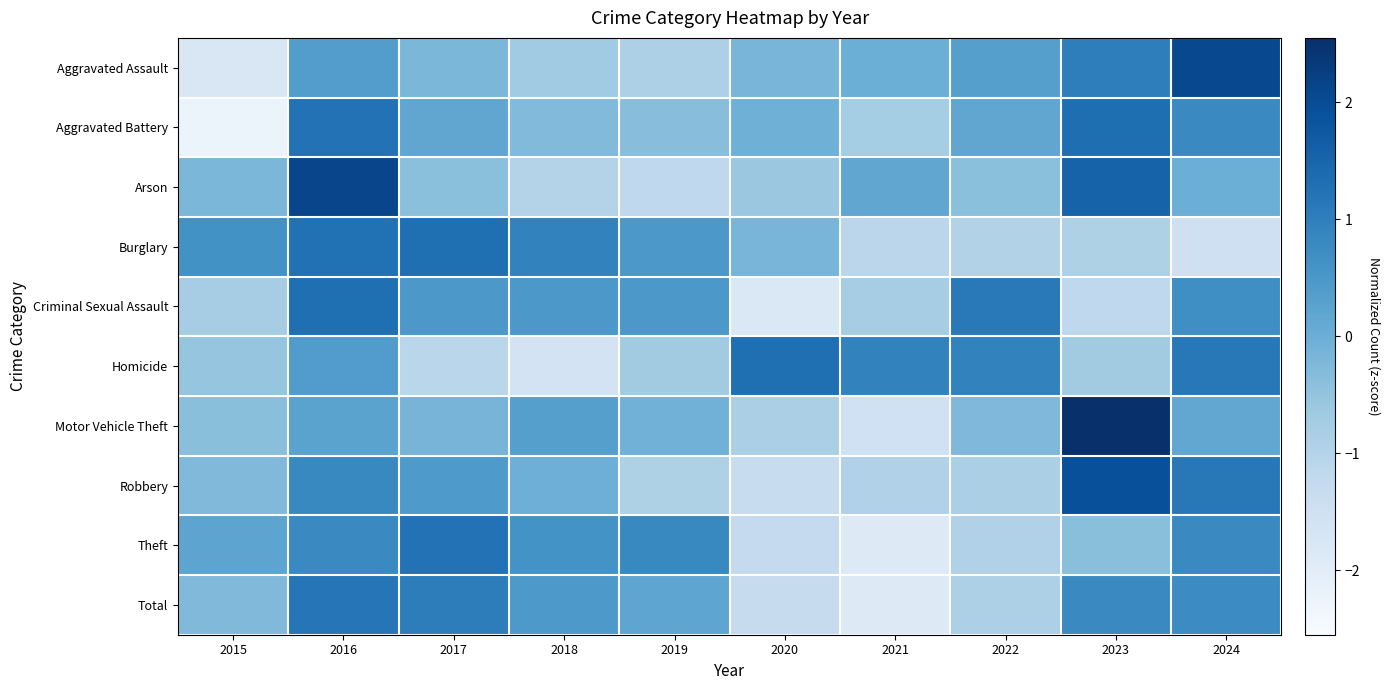

How many data points does each series have?

10